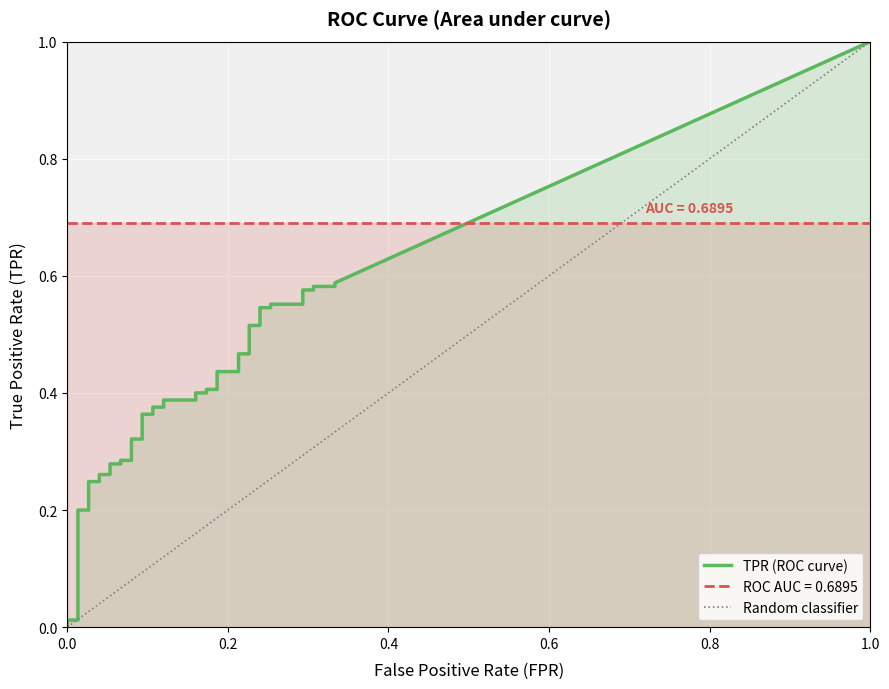

Reading left to right, what are all the values shown in this chart?

fpr: fpr=0.0	tpr=0.0	2=0.0	3=0.0	4=0.0	5=0.0	6=0.0	7=0.0	8=0.1	9=0.1	10=0.1	11=0.1	12=0.1	13=0.1	14=0.1	15=0.1	16=0.1	17=0.1	18=0.1	19=0.1	20=0.2	21=0.2	22=0.2	23=0.2	24=0.2	25=0.2	26=0.2	27=0.2	28=0.2	29=0.2	30=0.2	31=0.2	32=0.3	33=0.3	34=0.3	35=0.3	36=0.3	37=0.3	38=0.3	39=0.3
tpr: fpr=0.0	tpr=0.0	2=0.0	3=0.2	4=0.2	5=0.2	6=0.2	7=0.3	8=0.3	9=0.3	10=0.3	11=0.3	12=0.3	13=0.3	14=0.3	15=0.4	16=0.4	17=0.4	18=0.4	19=0.4	20=0.4	21=0.4	22=0.4	23=0.4	24=0.4	25=0.4	26=0.4	27=0.5	28=0.5	29=0.5	30=0.5	31=0.5	32=0.5	33=0.6	34=0.6	35=0.6	36=0.6	37=0.6	38=0.6	39=0.6